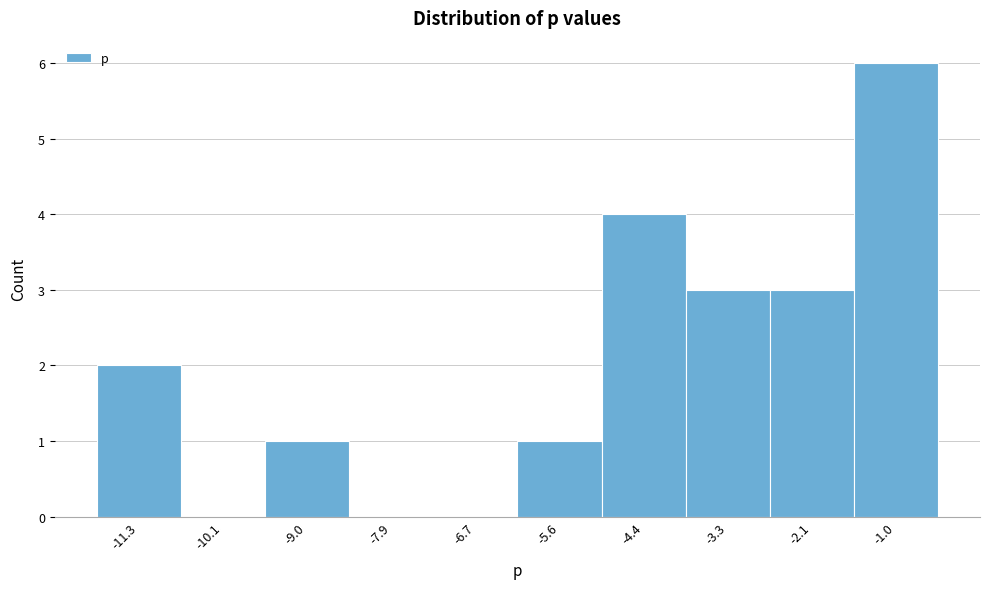

Reading left to right, transcribe this chart: for each bar, give the range it covers on the x-axis and its height. Neither the bar edges nor the heights are printed on the chart, so give them approximately, as read against the axes.

-11.8 to -10.8: 2
-10.8 to -9.6: 0
-9.6 to -8.4: 1
-8.4 to -7.2: 0
-7.2 to -6.2: 0
-6.2 to -5.0: 1
-5.0 to -3.8: 4
-3.8 to -2.8: 3
-2.8 to -1.6: 3
-1.6 to -0.4: 6